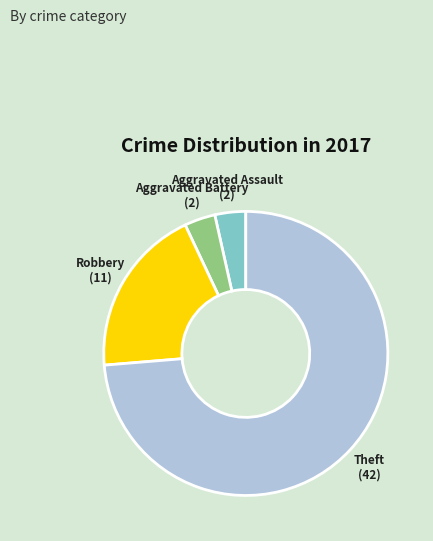

Does Theft account for over 50% of the chart?

Yes